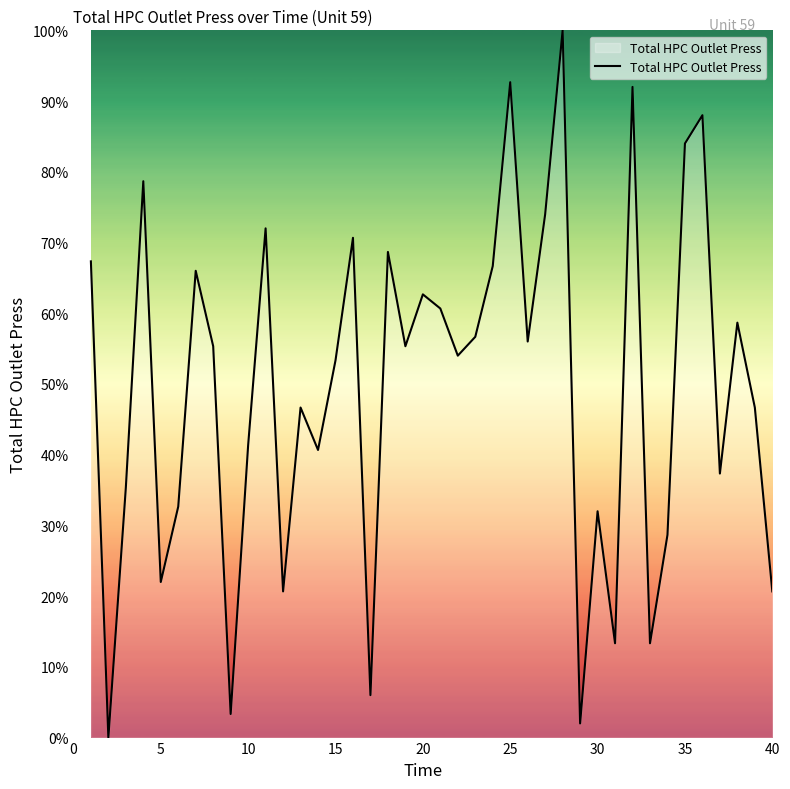

What is the difference between the maximum and minimum values?

100.0